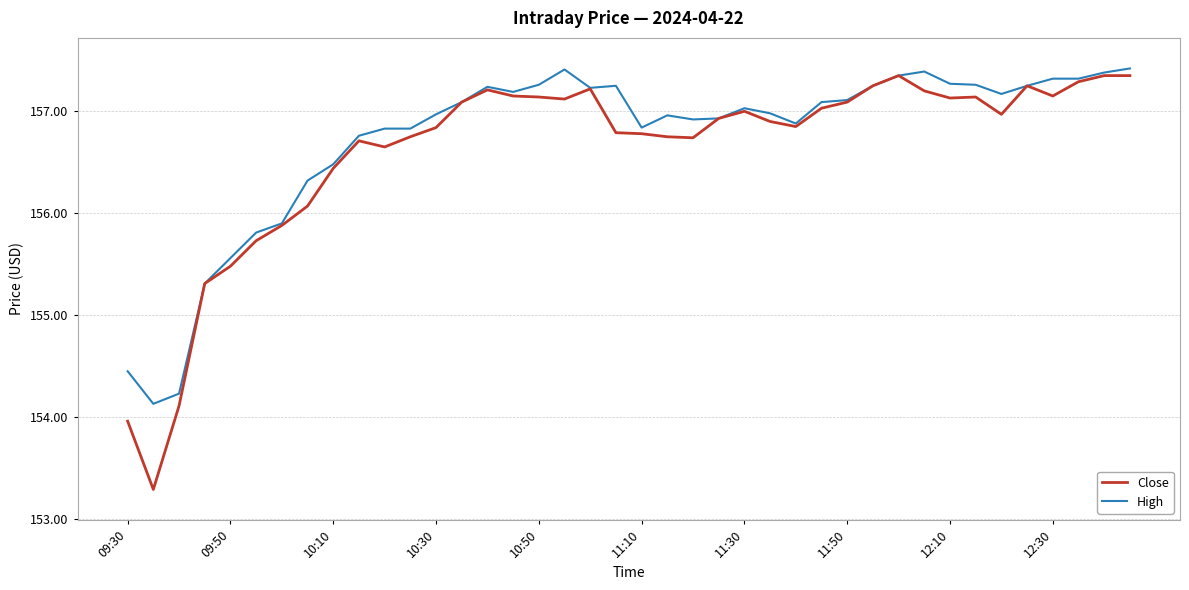

What is the lowest value of the High series?

154.1